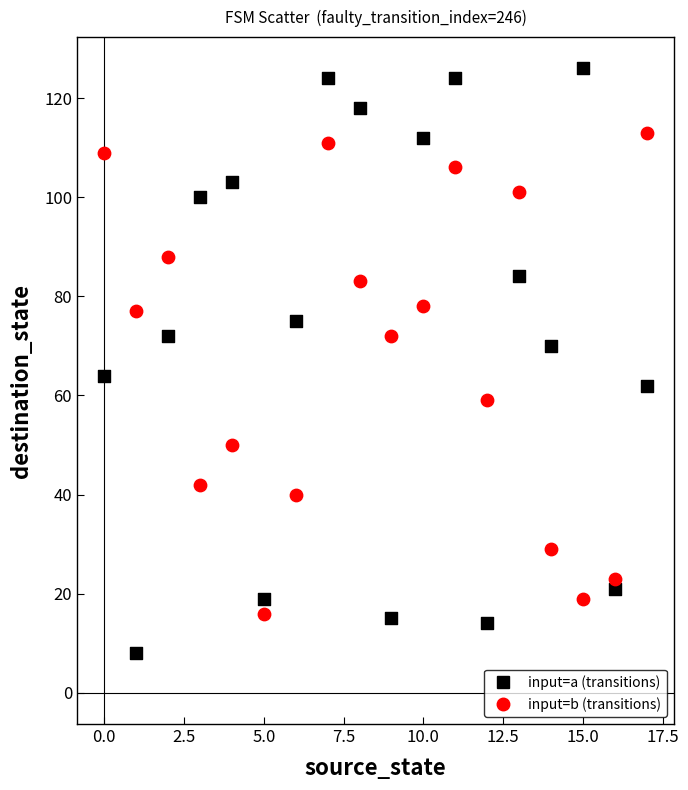

Which series has the largest Y range (max minus min)?

input=a (transitions)